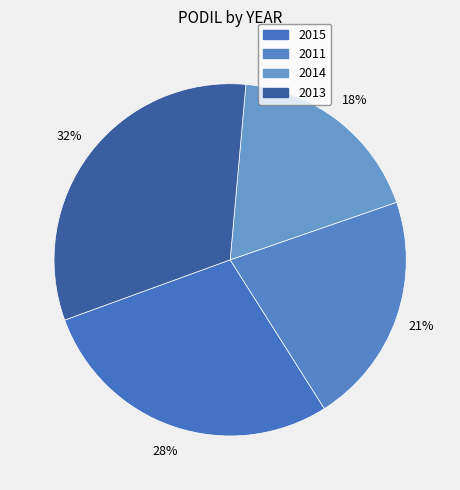

Does 2013 account for over 50% of the chart?

No